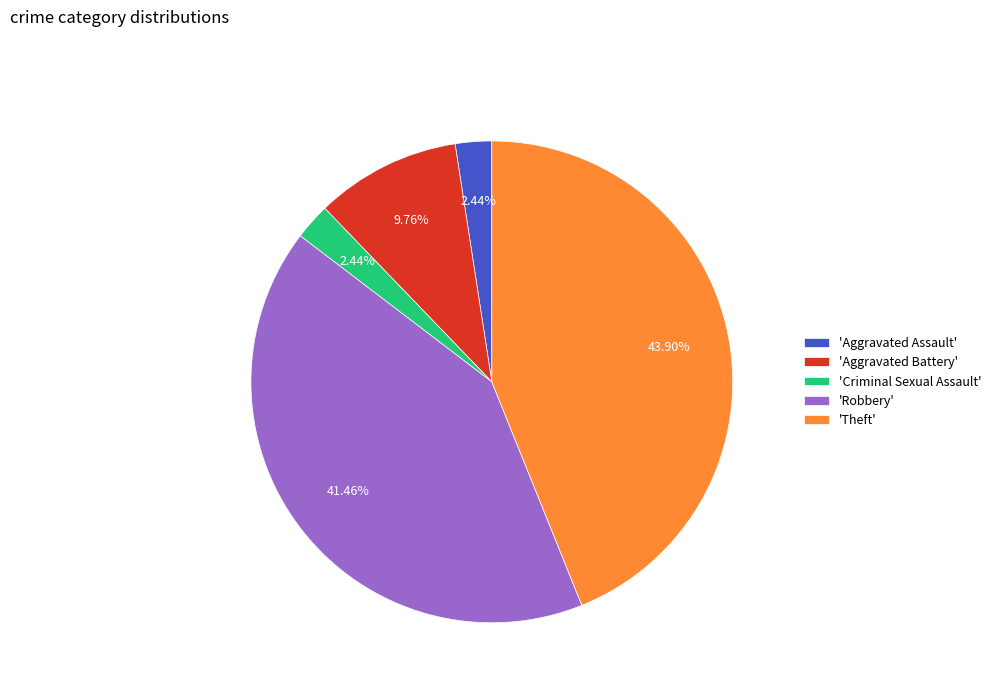

Which has a higher value, 'Robbery' or 'Aggravated Assault'?

'Robbery'